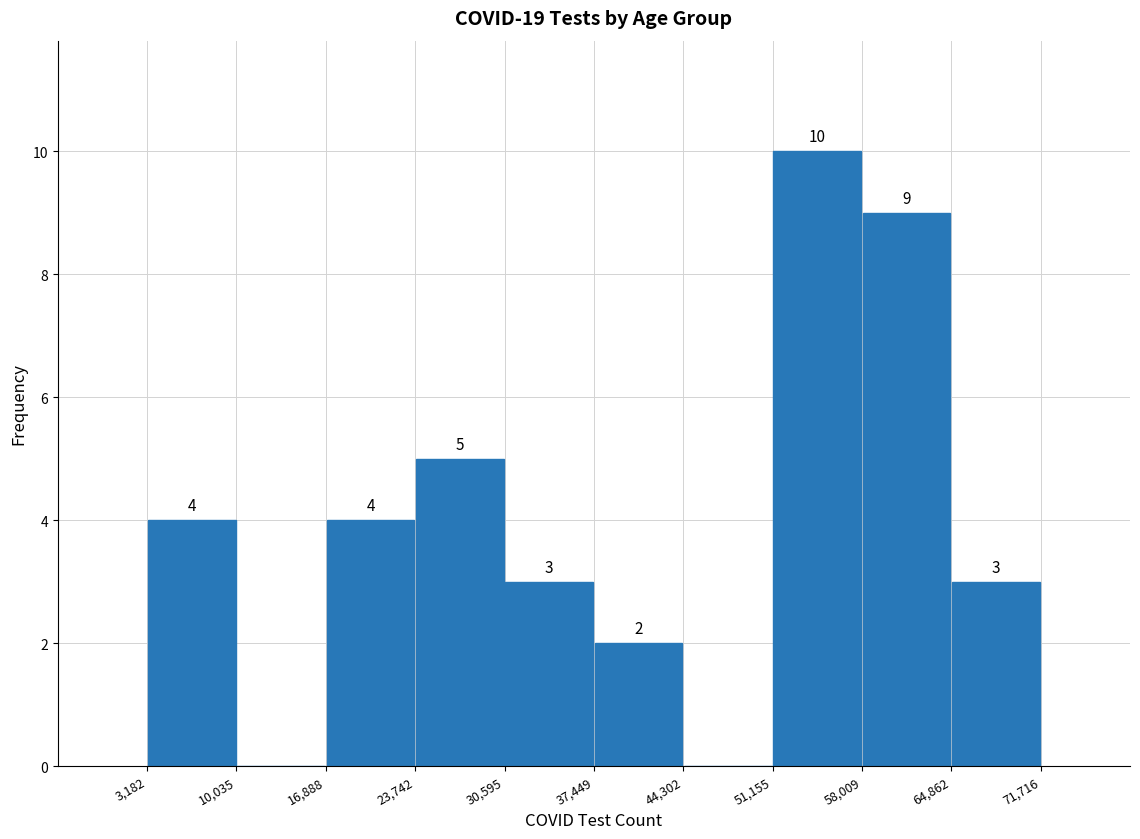

Which range on the x-axis has the tallest bar?

51,155 to 58,009